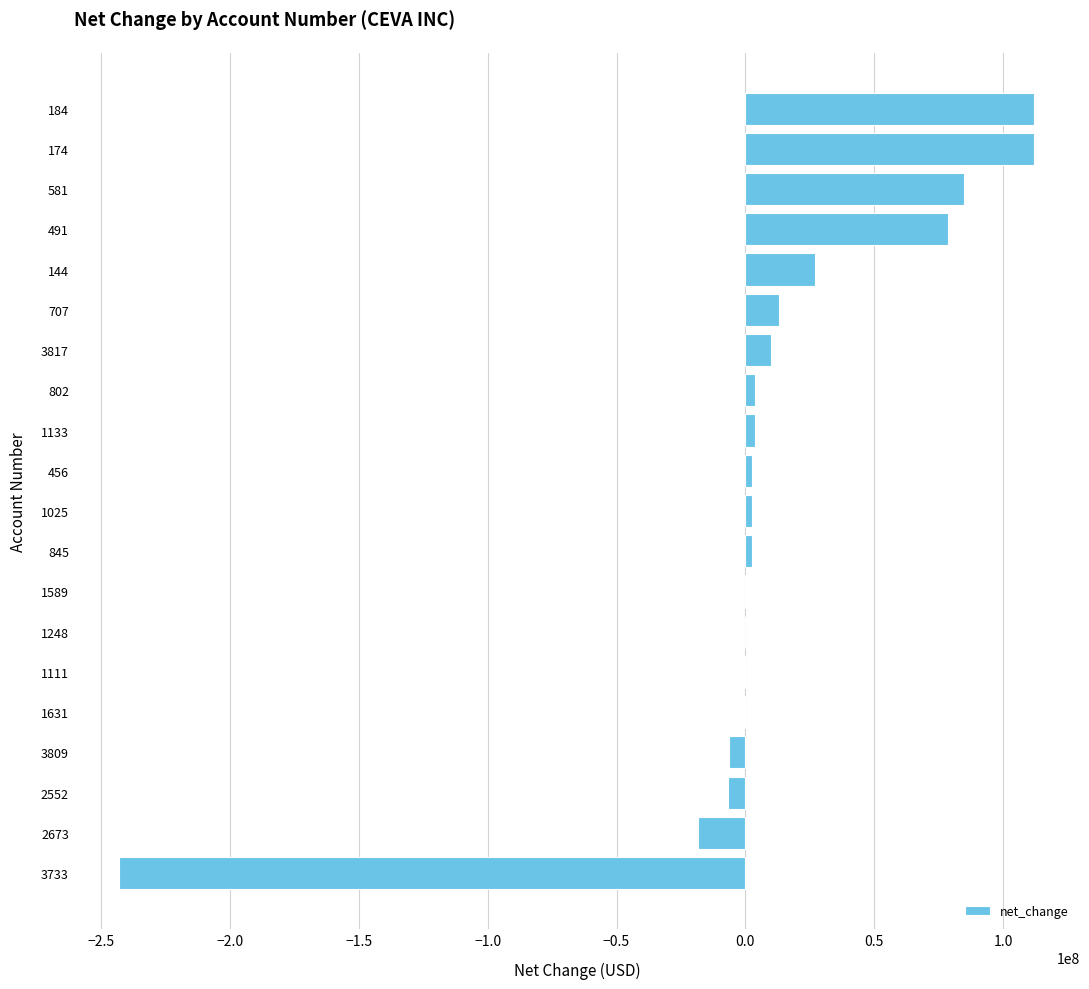

What is the maximum value shown in the chart?

112080000